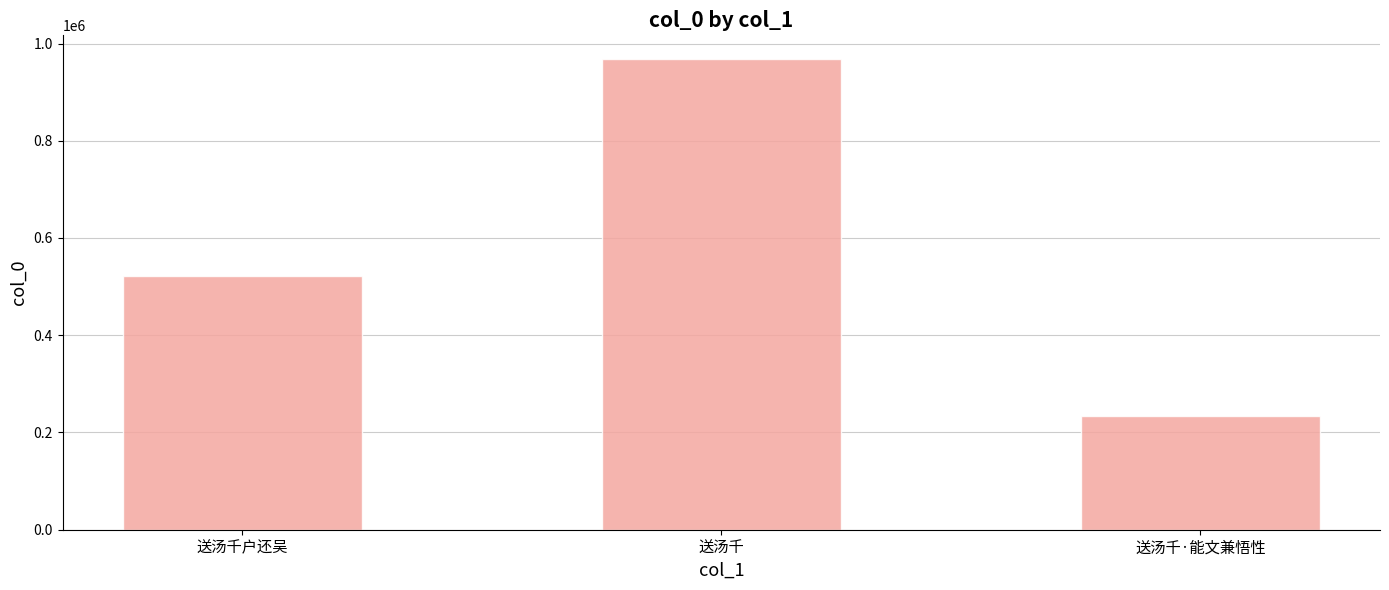

What is the greatest value displayed?

968413